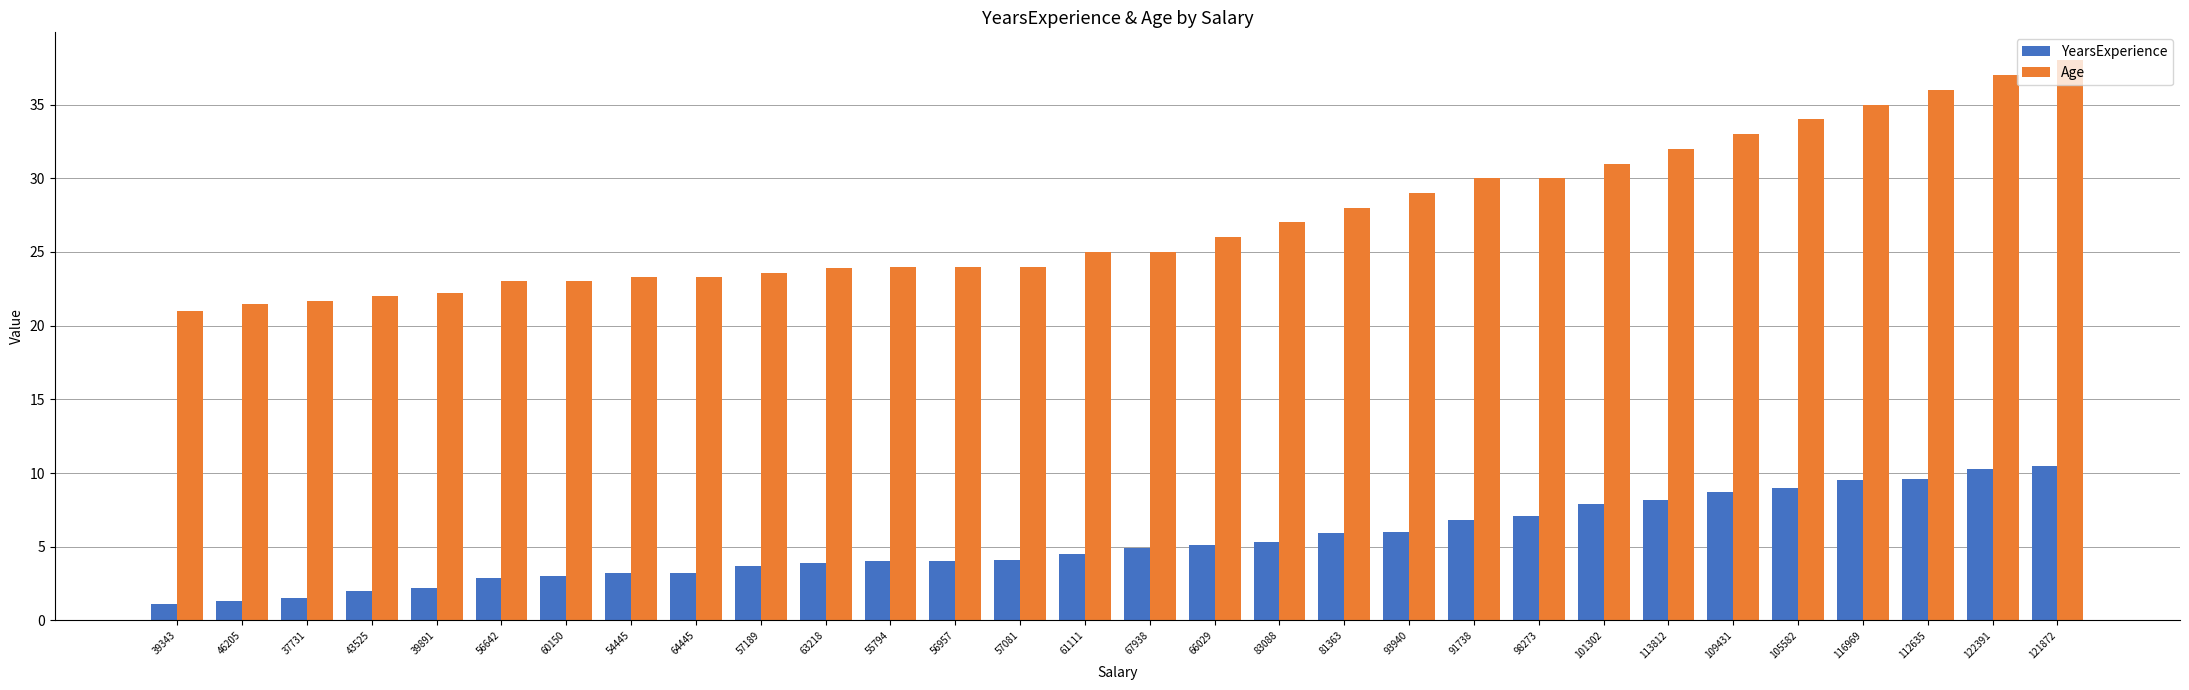

Which label corresponds to the largest value in the chart?

121872